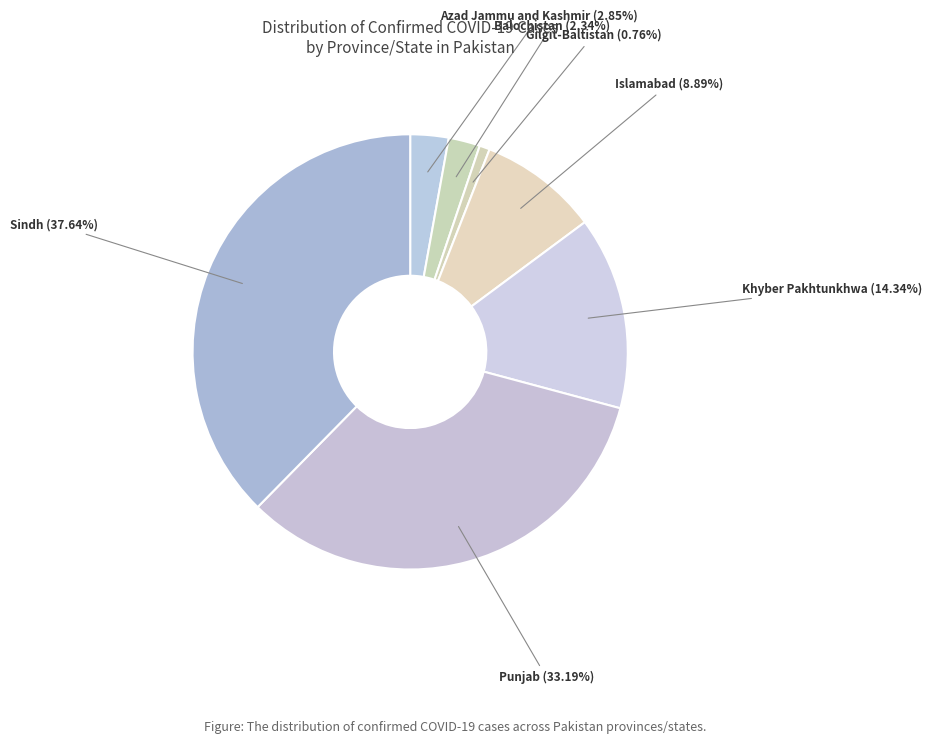

How many segments does this pie chart have?

7